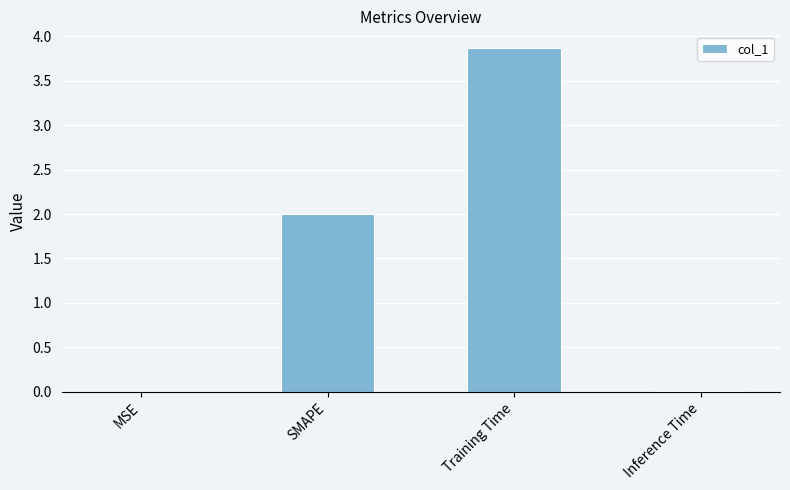

What is the maximum value shown in the chart?

3.9